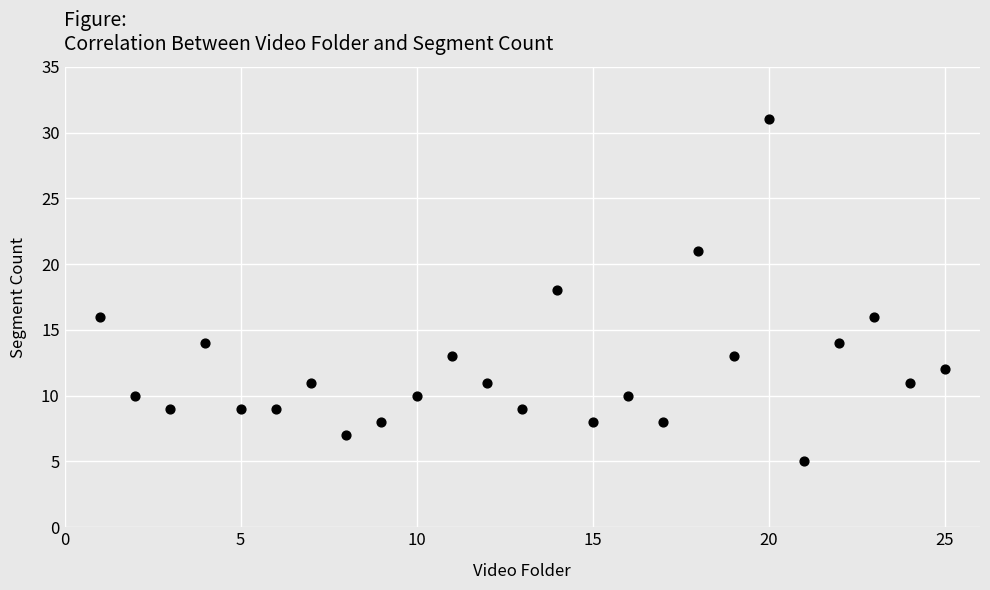

What is the range of Y values (max minus min)?

26